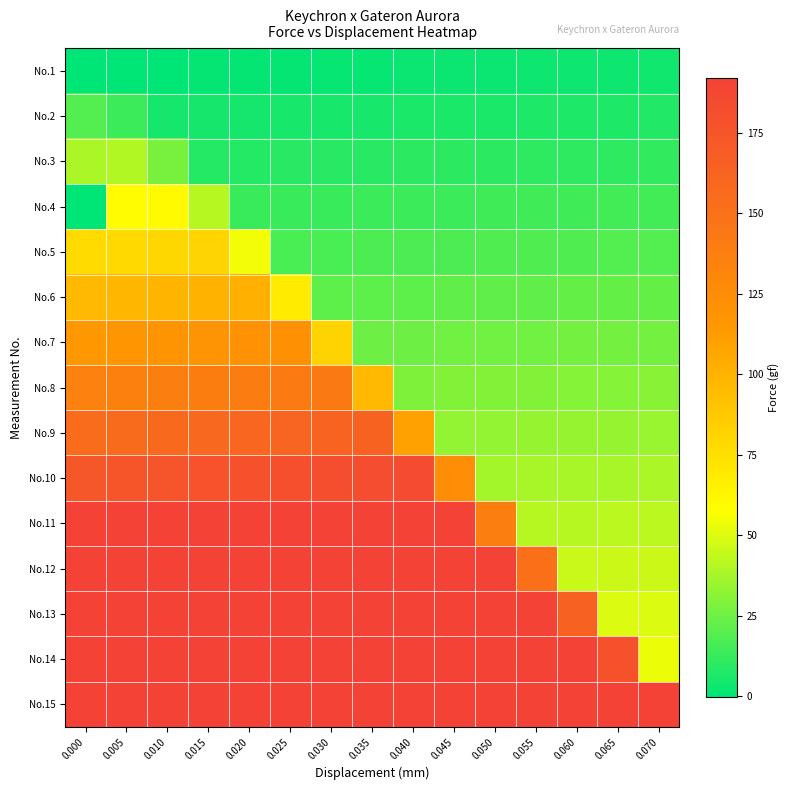

What is the spread (max minus min) of values at 0.065?

188.6